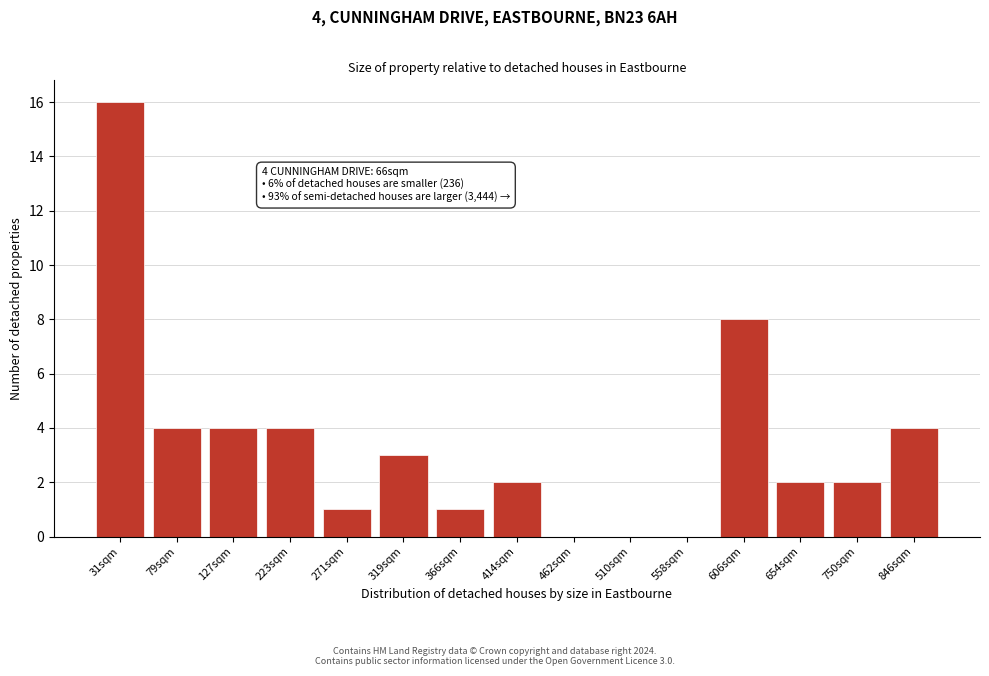

Reading right to left, extract all data points from this chart.

846sqm=4	750sqm=2	654sqm=2	606sqm=8	558sqm=0	510sqm=0	462sqm=0	414sqm=2	366sqm=1	319sqm=3	271sqm=1	223sqm=4	127sqm=4	79sqm=4	31sqm=16